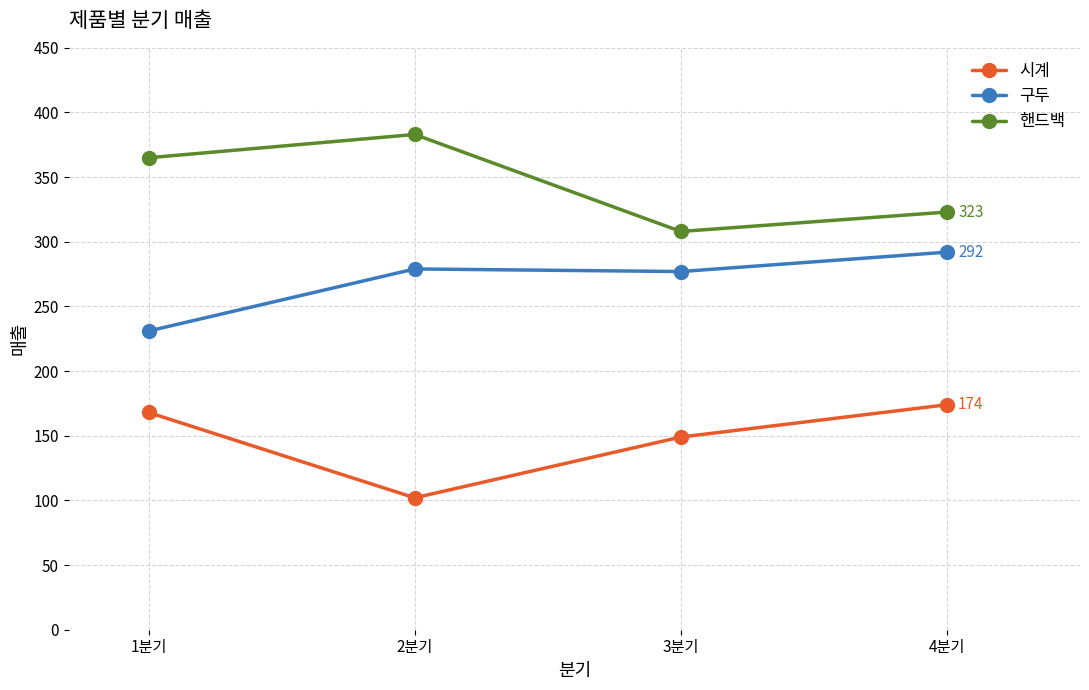

At which label is 핸드백 closest to 345?

1분기